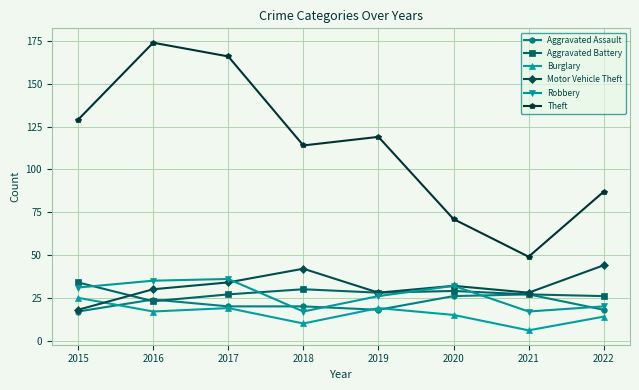

Reading left to right, what are all the values shown in this chart?

Aggravated Assault: 2015=17	2016=24	2017=20	2018=20	2019=18	2020=26	2021=27	2022=18
Aggravated Battery: 2015=34	2016=23	2017=27	2018=30	2019=28	2020=29	2021=27	2022=26
Burglary: 2015=25	2016=17	2017=19	2018=10	2019=19	2020=15	2021=6	2022=14
Motor Vehicle Theft: 2015=18	2016=30	2017=34	2018=42	2019=28	2020=32	2021=28	2022=44
Robbery: 2015=31	2016=35	2017=36	2018=17	2019=26	2020=32	2021=17	2022=20
Theft: 2015=129	2016=174	2017=166	2018=114	2019=119	2020=71	2021=49	2022=87